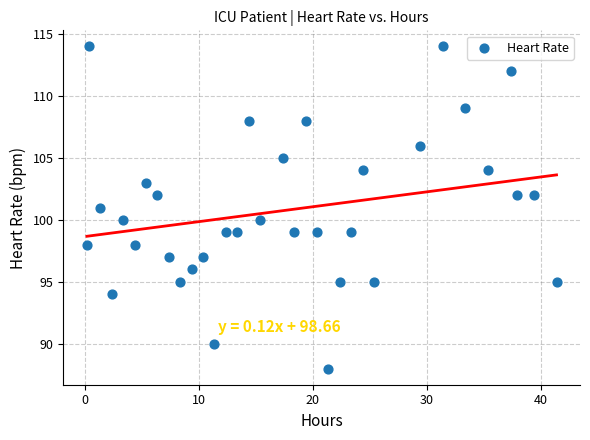

What is the range of Y values (max minus min)?

26